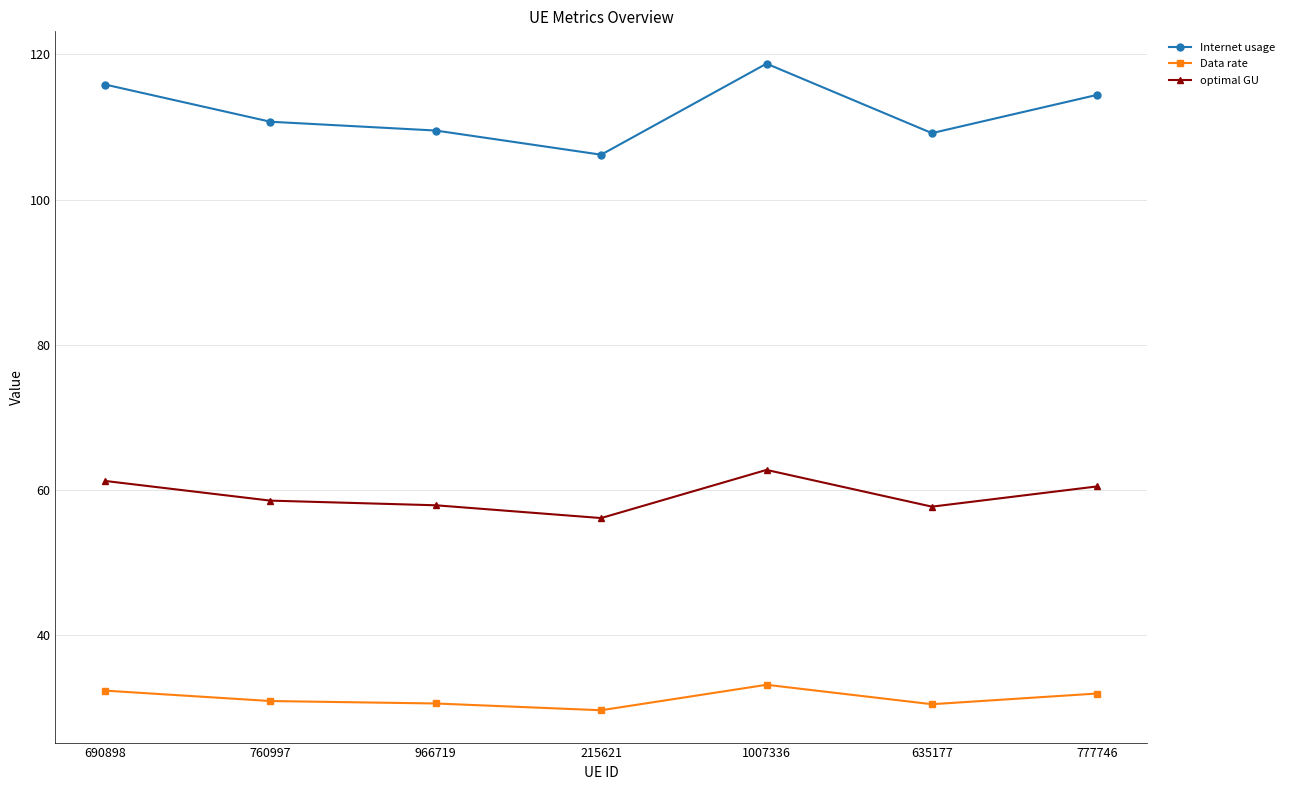

What is the approximate value of optimal GU at 215621?

56.2